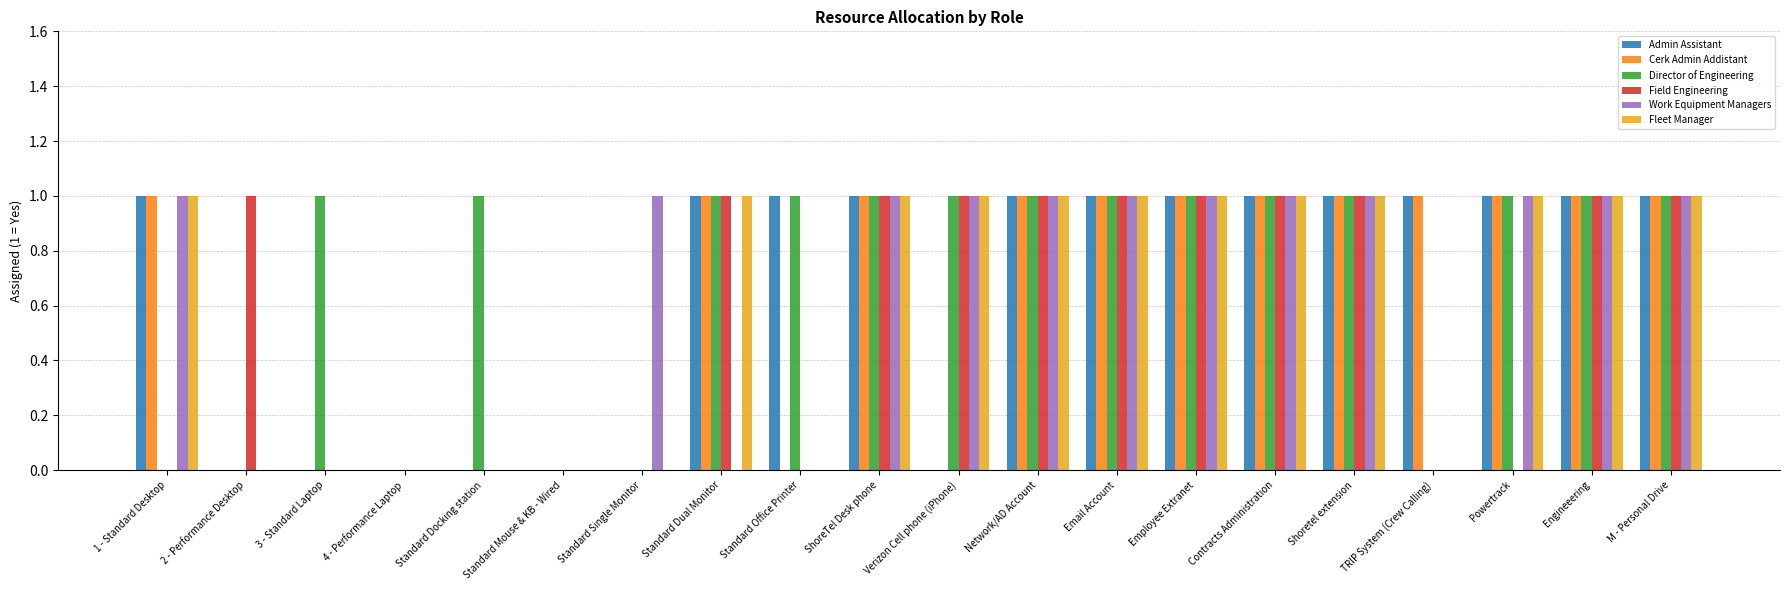

Does the chart contain stacked bars?

No